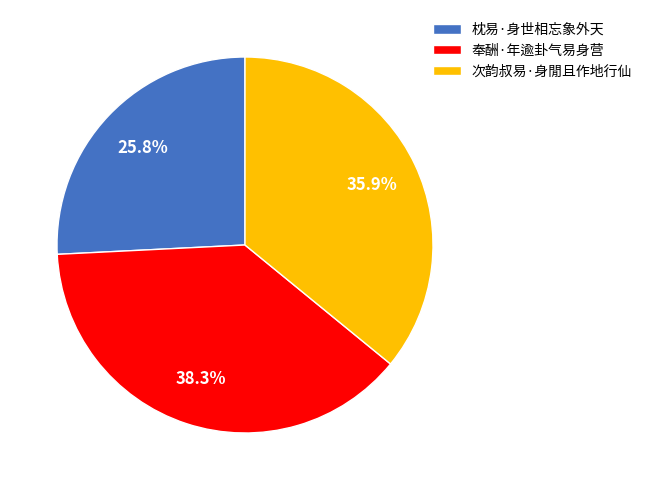

To the nearest percent, what is the combined percentage of 奉酬·年逾卦气易身营 and 枕易·身世相忘象外天?

64%